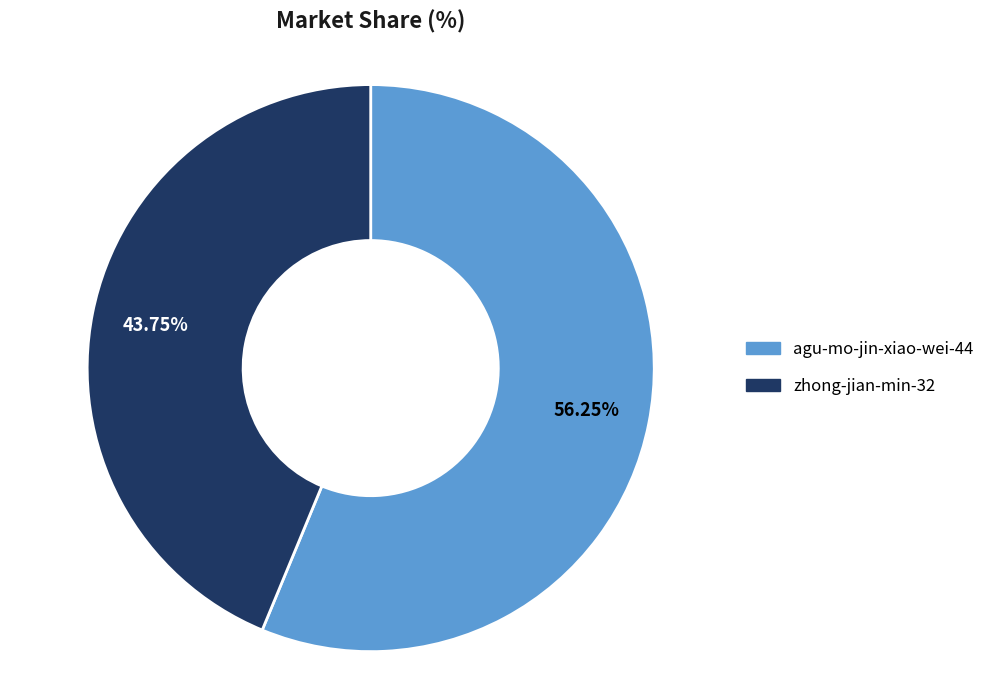

What is the ratio of the value at agu-mo-jin-xiao-wei-44 to the value at zhong-jian-min-32?

1.3